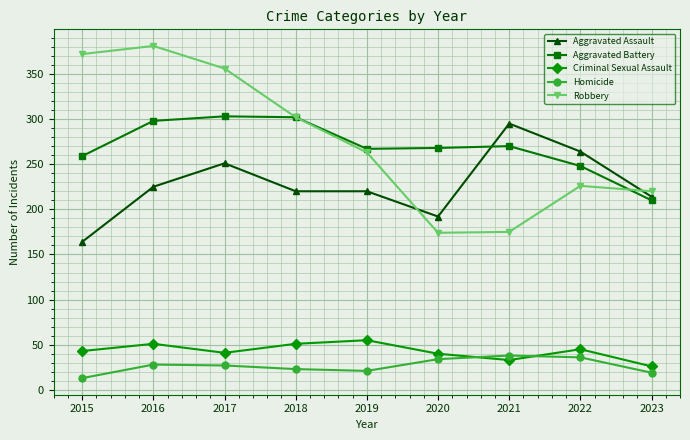

What is the total value across all series at 2015?

851